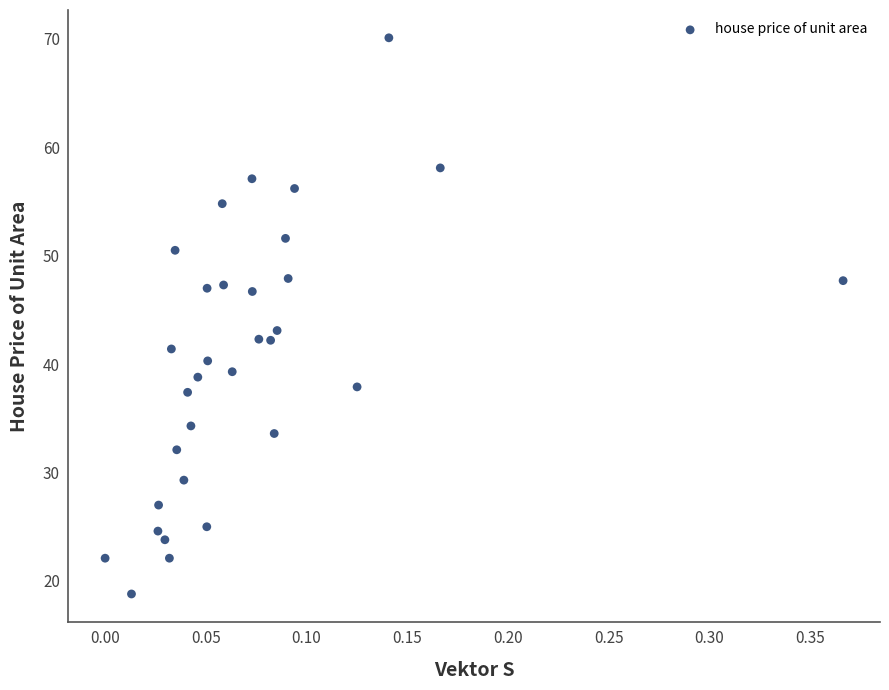

What is the range of X values (max minus min)?

0.4